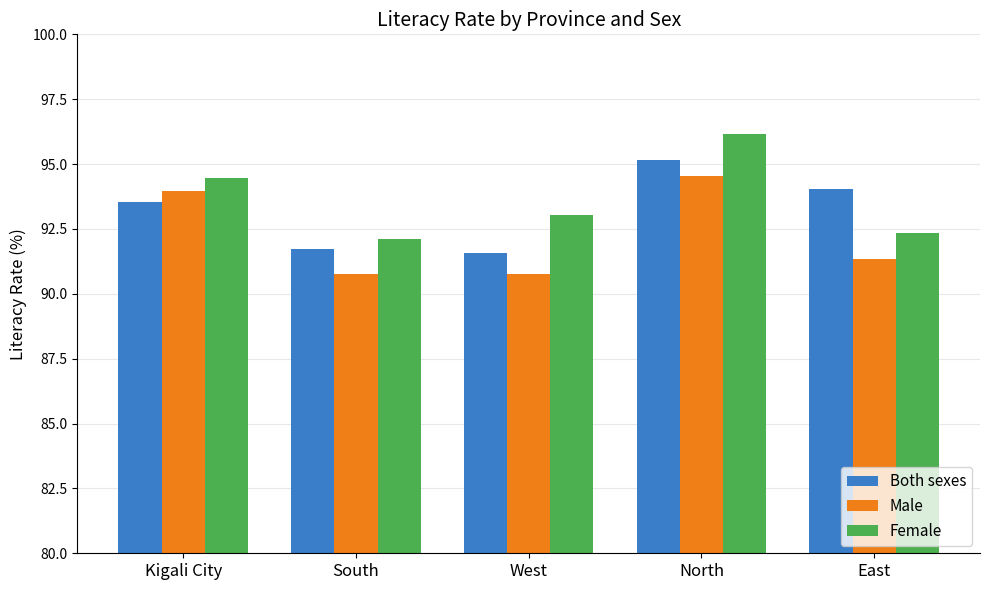

What is the maximum value shown in the chart?

96.2